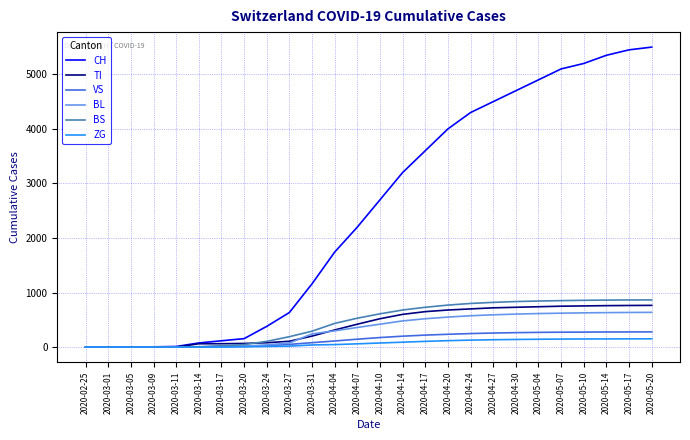

Is the value of TI at 2020-05-04 greater than the value of VS at 2020-05-14?

Yes